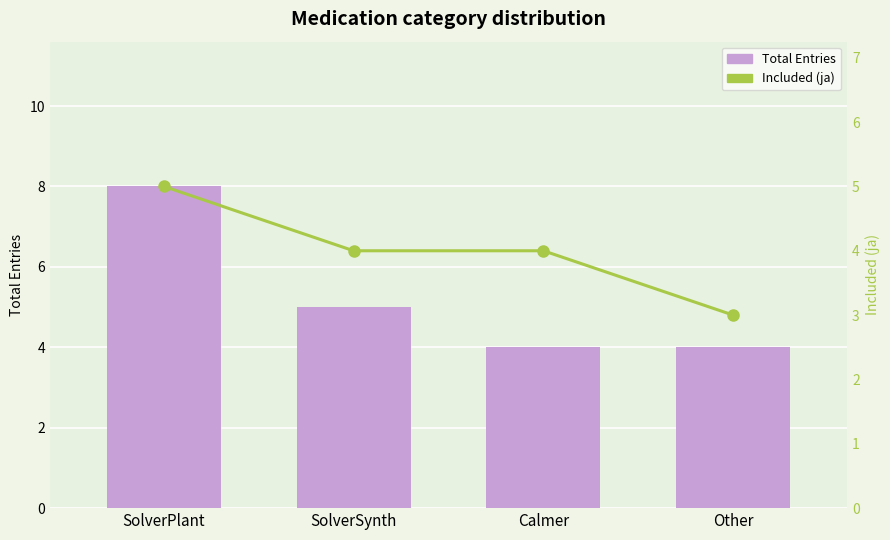

Which has a higher value, Calmer or SolverSynth?

SolverSynth